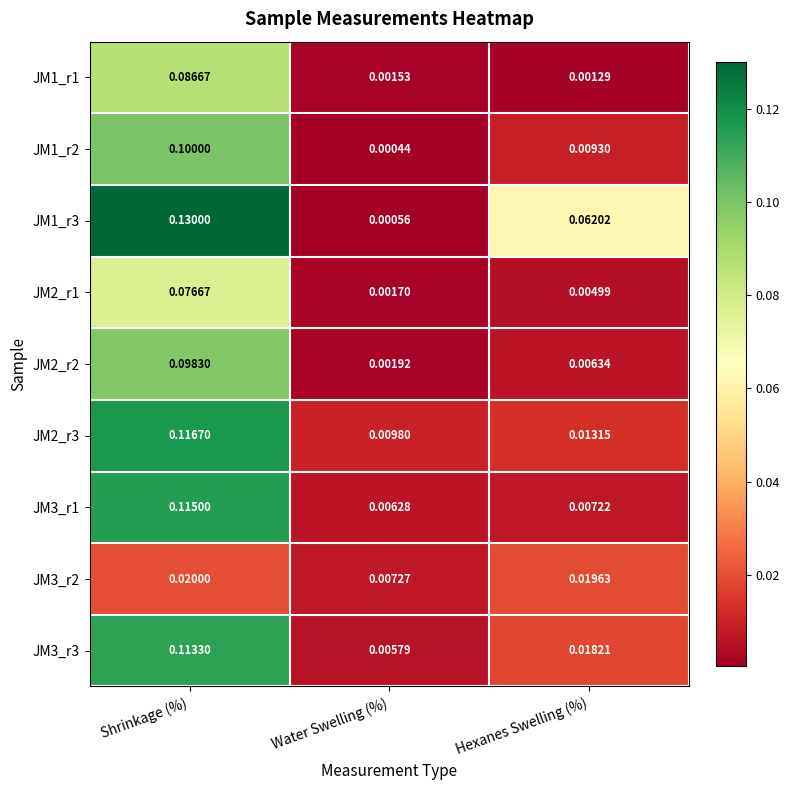

Which series has the largest total across all categories?

JM1_r3